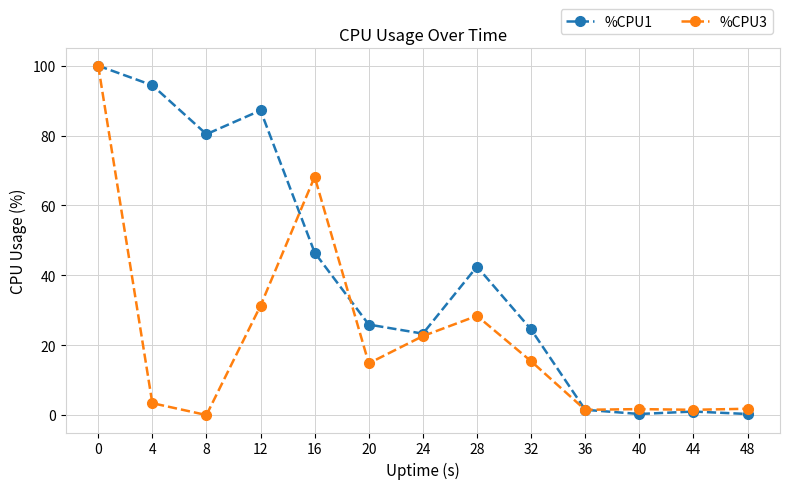

What are all the series names shown in the legend?

%CPU1, %CPU3